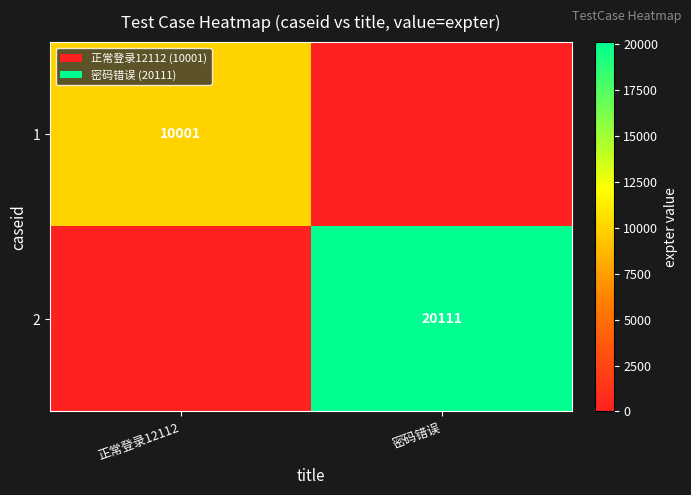

True or false: 1 has a value of 10001 at 正常登录12112.

True